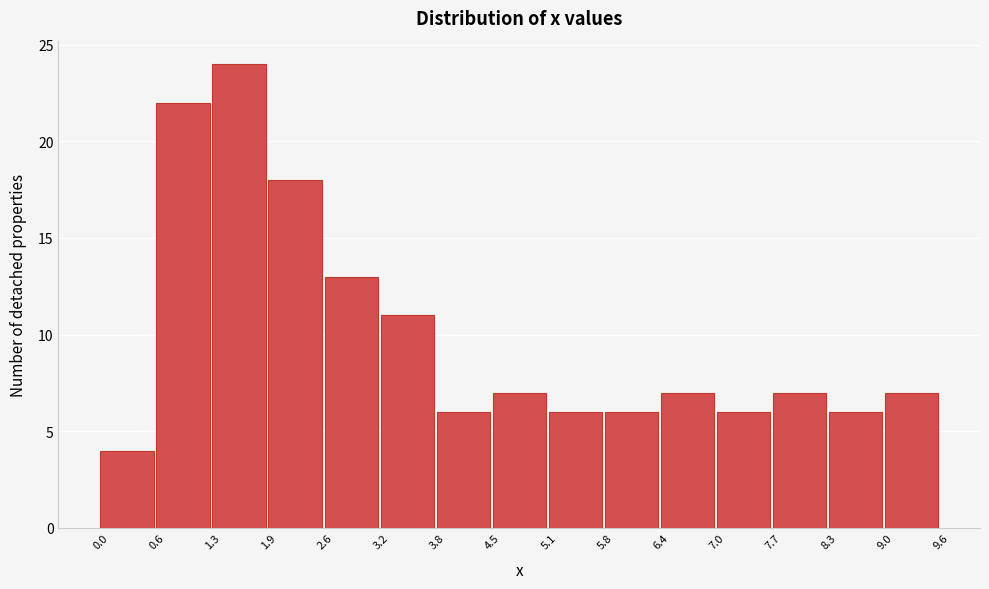

Which range on the x-axis has the tallest bar?

1.3 to 1.9